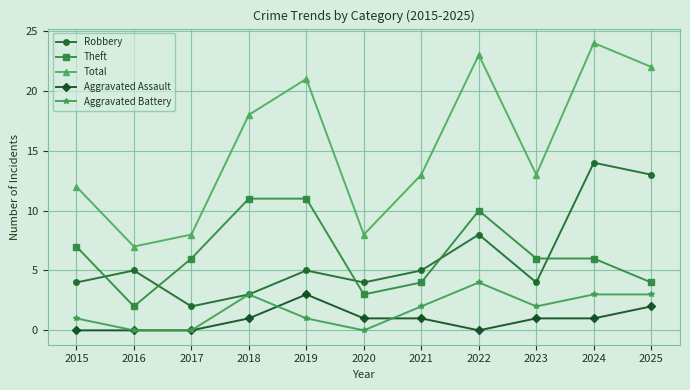

Which category has the lowest value in the Robbery series?

2017